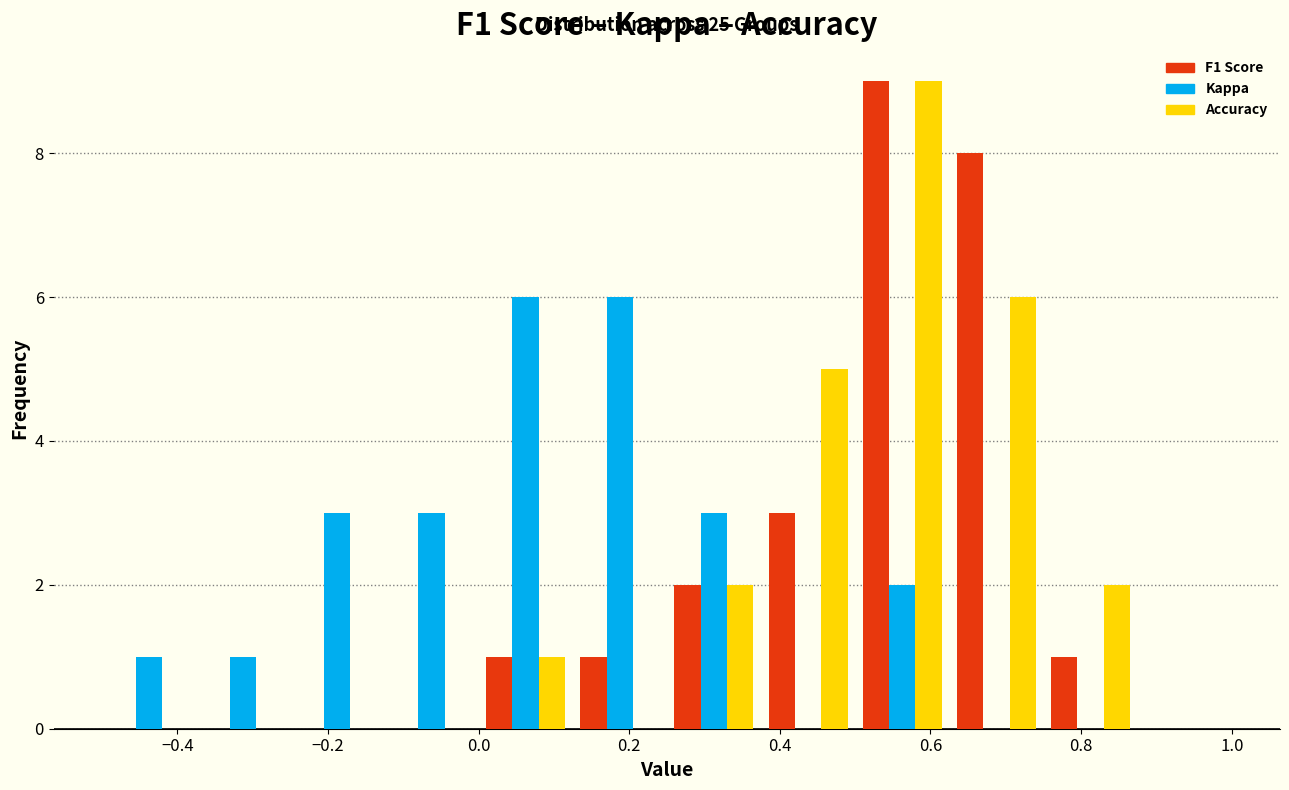

In the Accuracy series, which range on the x-axis has the tallest bar?

0.500 to 0.625